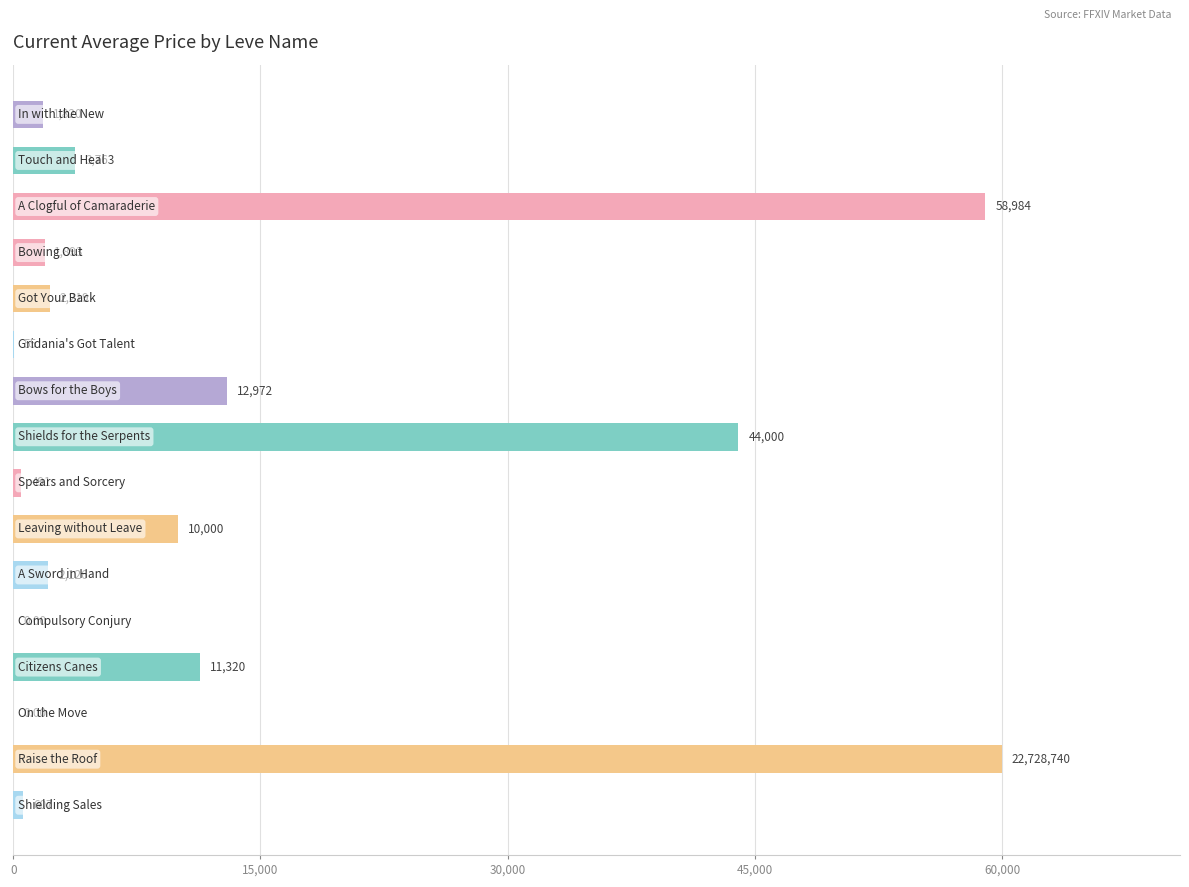

What is the greatest value displayed?

60000.0